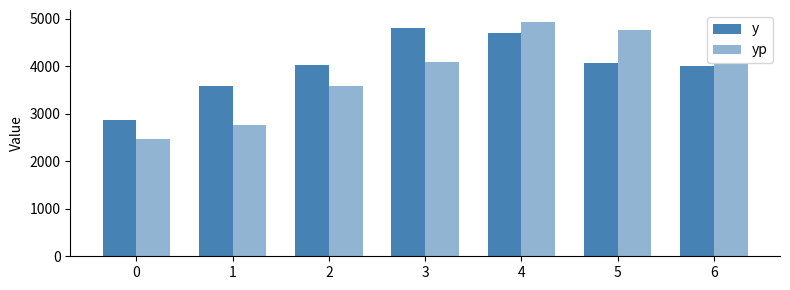

Reading left to right, transcribe all the data shown in this chart.

y: 2875.0	3583.3	4033.3	4800.0	4708.4	4075.0	4016.7
yp: 2477.1	2759.1	3592.4	4082.7	4940.7	4776.1	4045.0